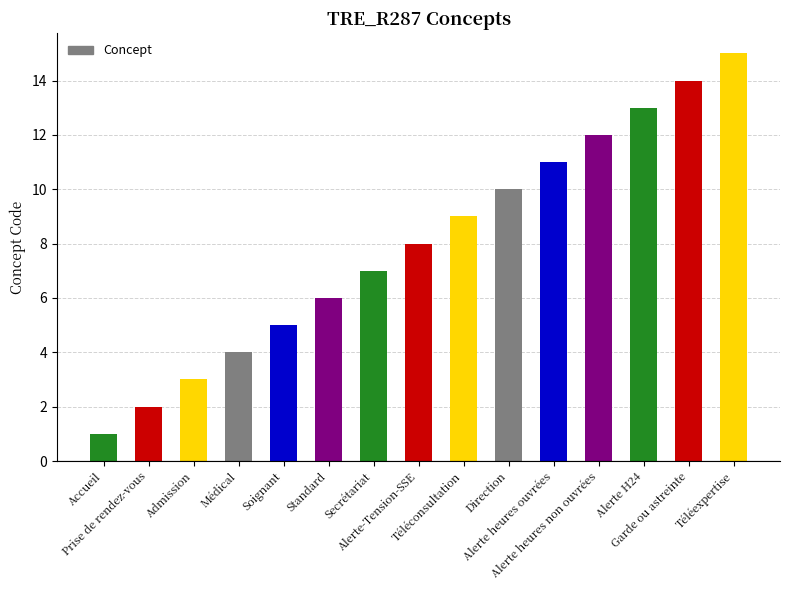

Reading left to right, what are all the values shown in this chart?

Accueil=1	Prise de rendez-vous=2	Admission=3	Médical=4	Soignant=5	Standard=6	Secrétariat=7	Alerte-Tension-SSE=8	Téléconsultation=9	Direction=10	Alerte heures ouvrées=11	Alerte heures non ouvrées=12	Alerte H24=13	Garde ou astreinte=14	Téléexpertise=15